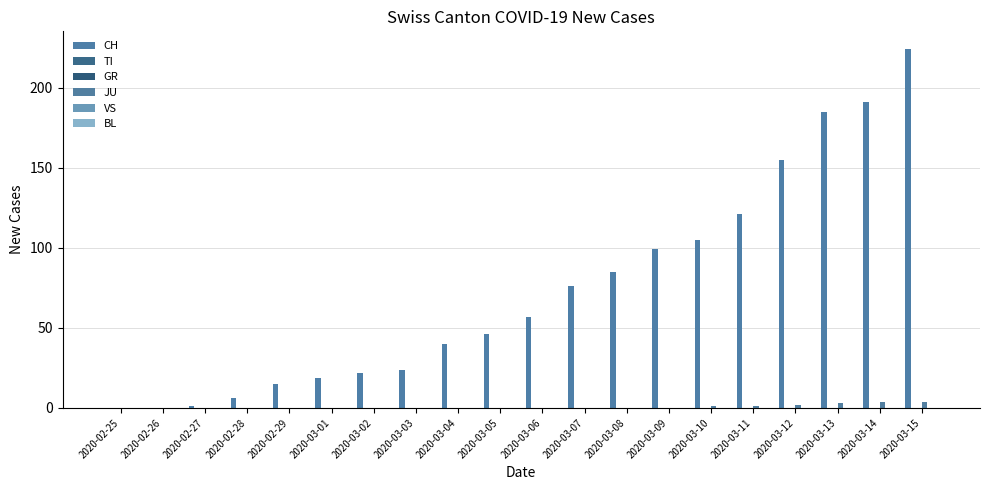

Which series has the largest total across all categories?

CH